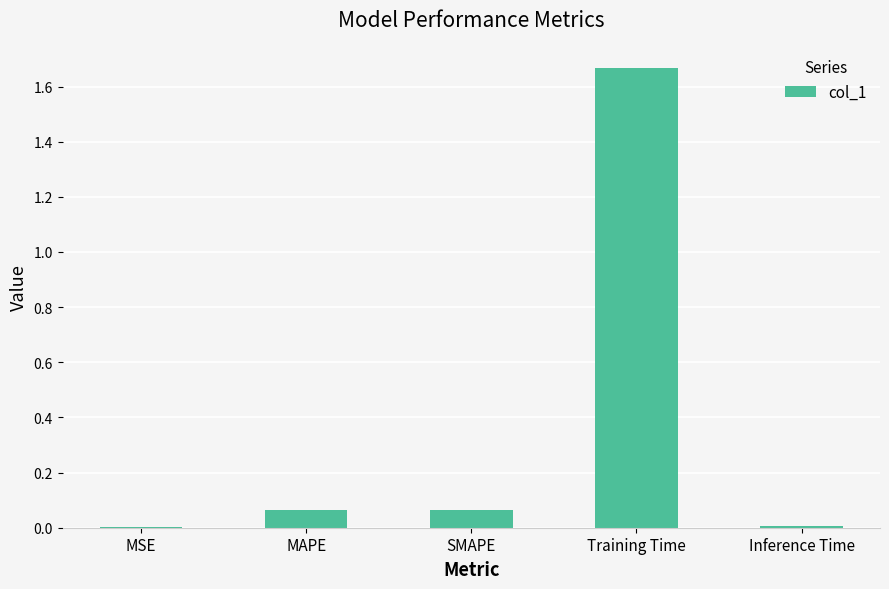

True or false: the data shows 0.0 at MSE.

True